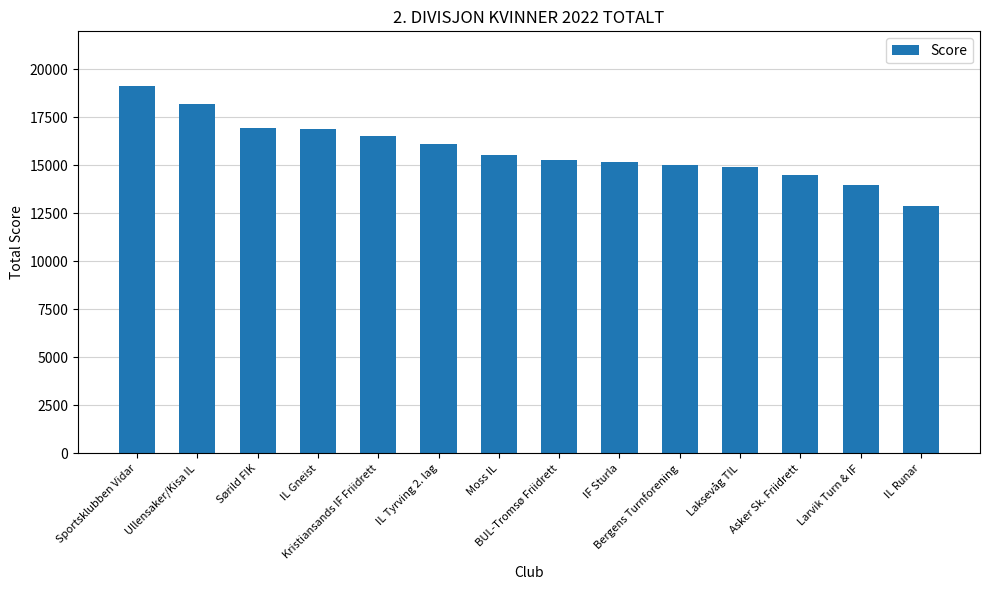

What is the label of the 12th bar from the left?

Asker Sk. Friidrett